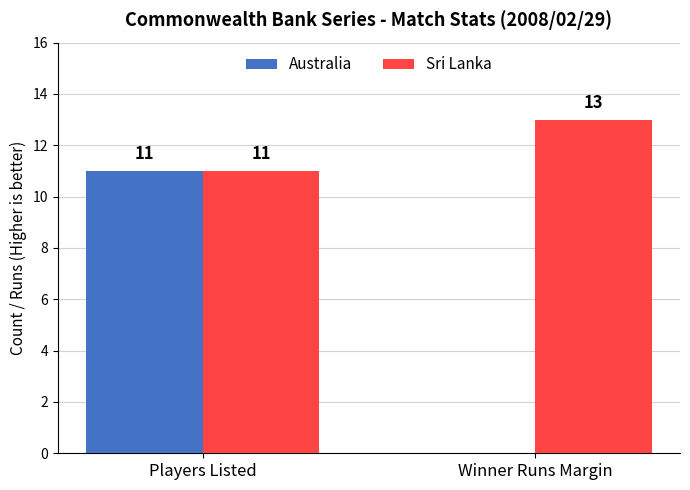

Reading left to right, transcribe all the data shown in this chart.

Australia: 11	0
Sri Lanka: 11	13